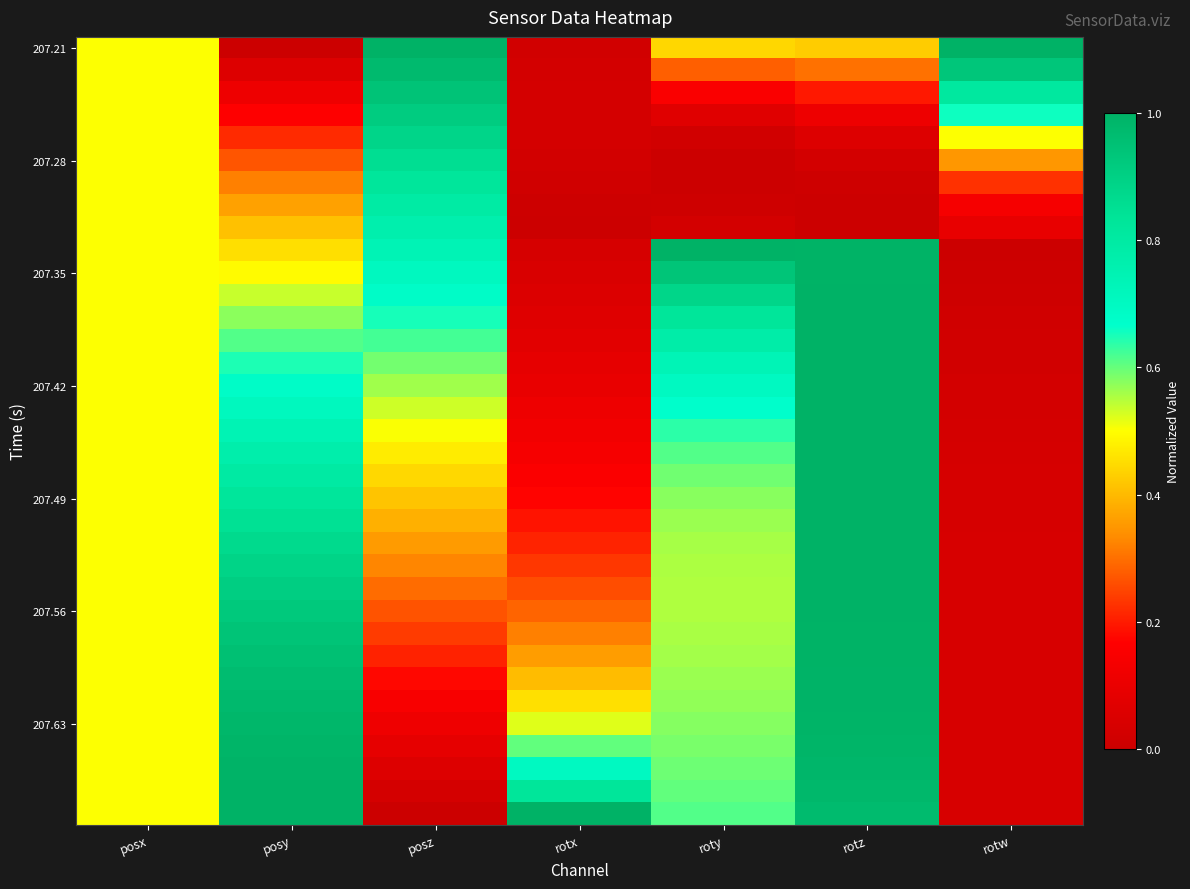

Which has a higher value, rotx or roty?

roty